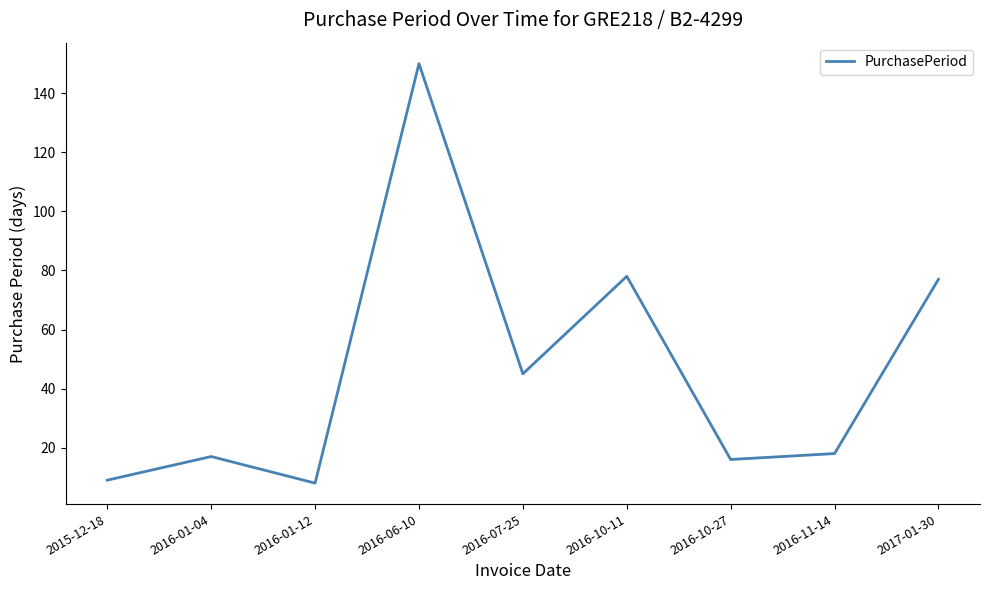

What is the difference between the maximum and minimum values?

142